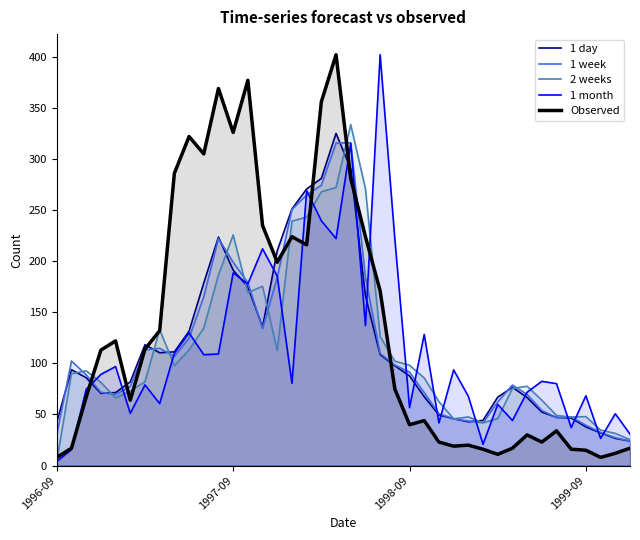

Which category has the lowest value in the 2 weeks series?

1996-09